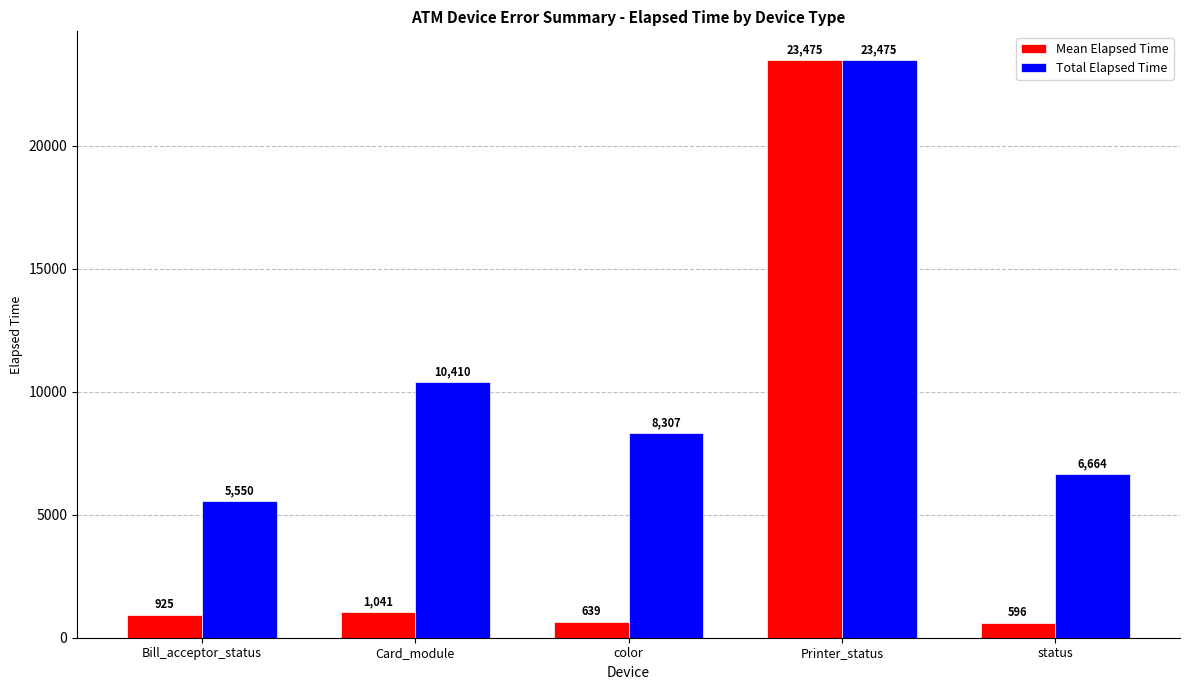

Which series changed the most between Card_module and status?

Total Elapsed Time